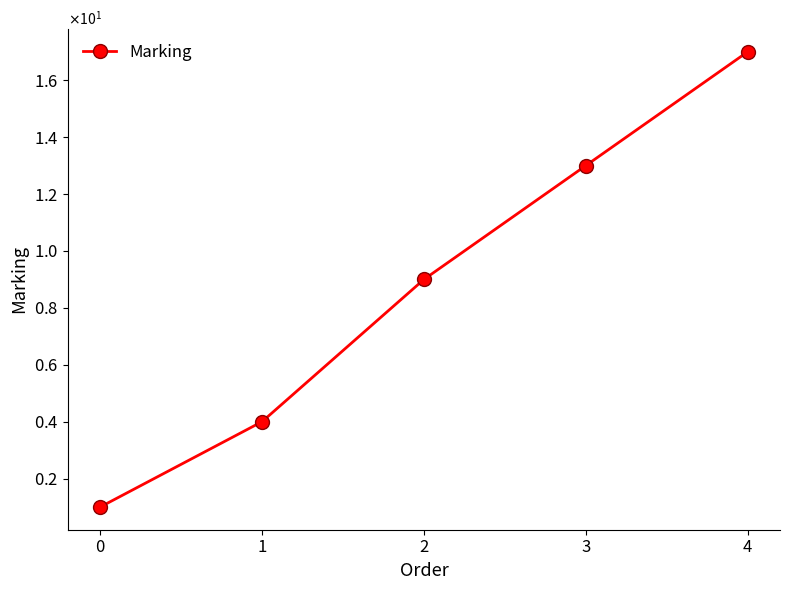

What is the difference between the maximum and second lowest values?

13